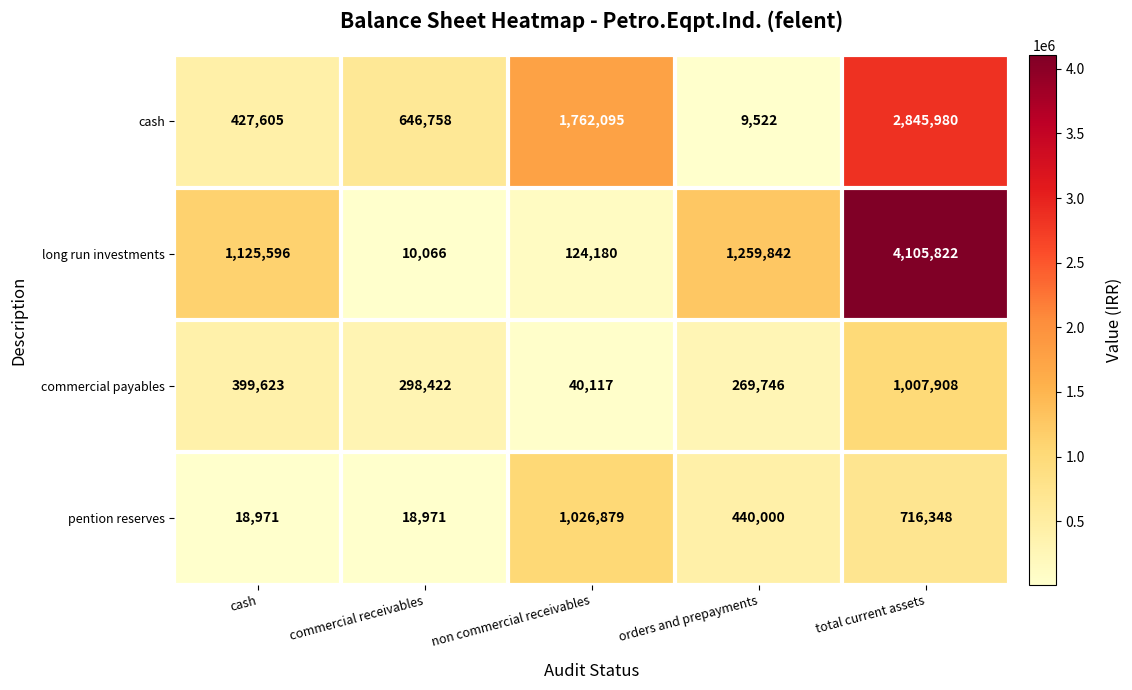

Which series changed the most between cash and orders and prepayments?

pention reserves